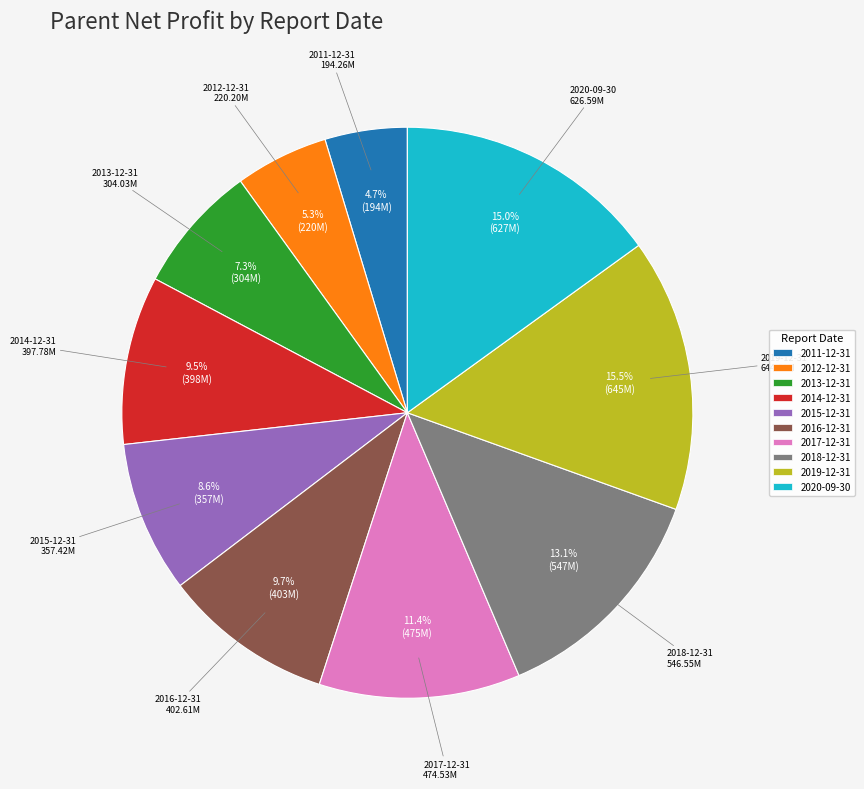

What is the ratio of the value at 2019-12-31 to the value at 2014-12-31?

1.6